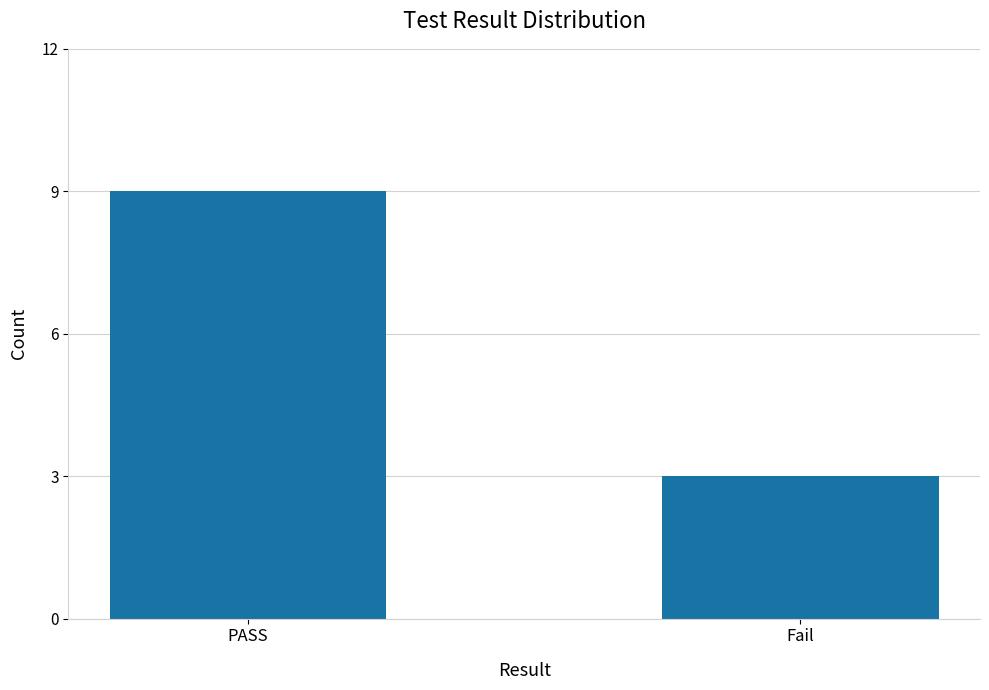

Which label corresponds to the largest value in the chart?

PASS